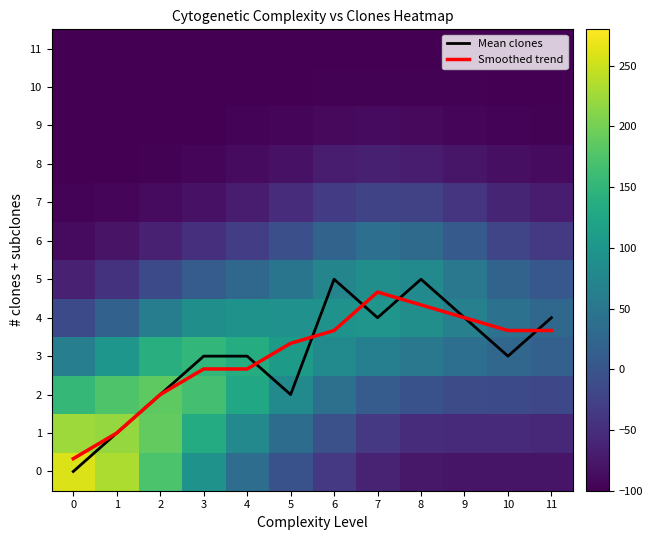

Is the value of Mean clones at 11 greater than the value of Smoothed trend at 11?

Yes